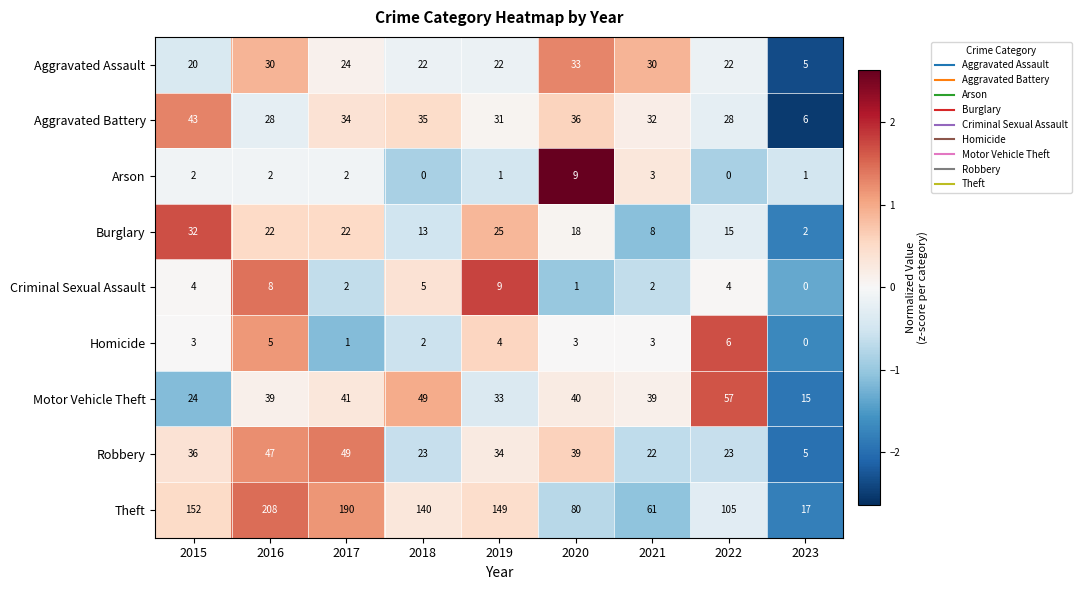

Which series changed the most between 2020 and 2023?

Theft